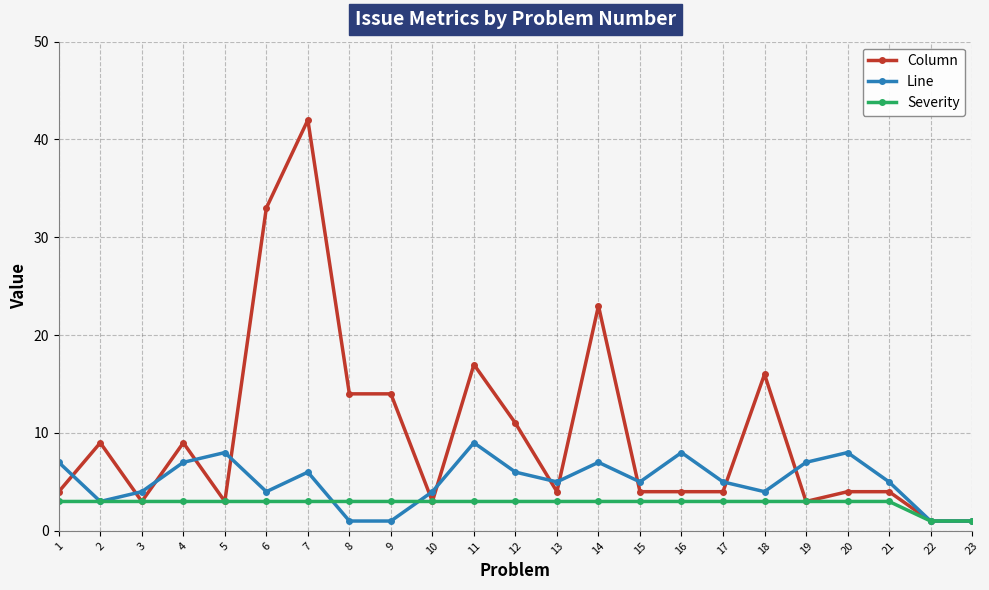

What is the spread (max minus min) of values at 21?

2